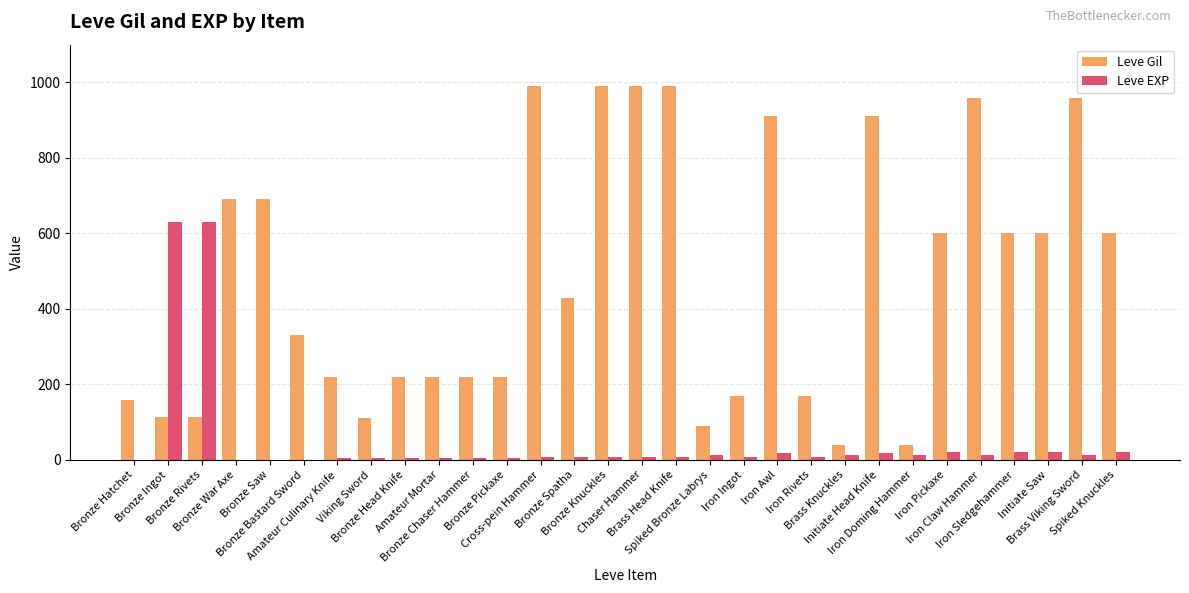

What is the maximum value shown in the chart?

990